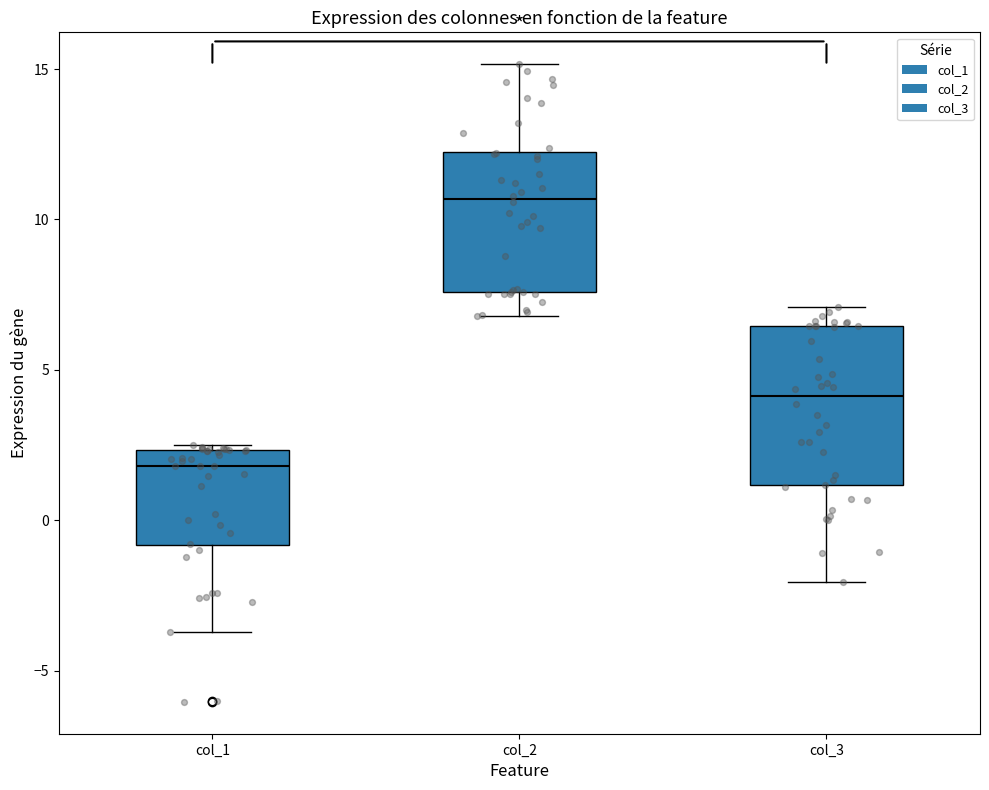

Reading left to right, transcribe this box plot: for each box, give where its median line is, the range the box spans, and where its two whiskers end, as read against the y-axis. The values are not printed on the chart, so give them approximately, as read against the axis.

col_1: median 2.0, box -1.0 to 2.5, whiskers -3.5 to 2.5 (just above the box's upper edge)
col_2: median 10.5, box 7.5 to 12.0, whiskers 7.0 to 15.0
col_3: median 4.0, box 1.0 to 6.5, whiskers -2.0 to 7.0